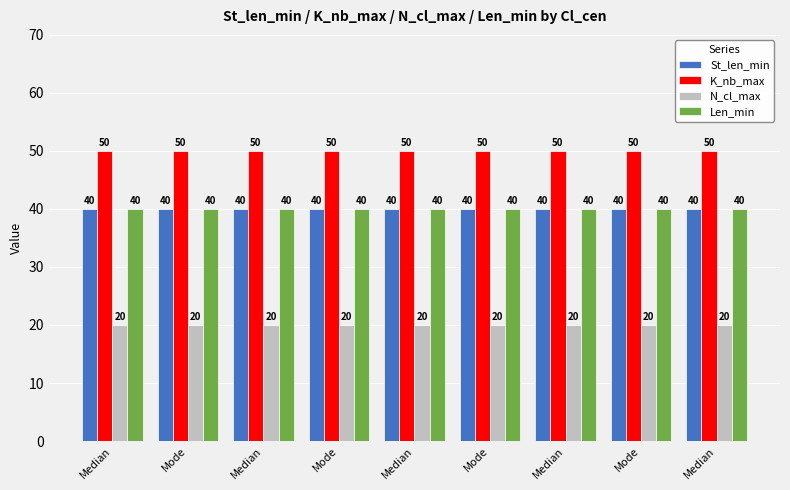

What are all the series names shown in the legend?

St_len_min, K_nb_max, N_cl_max, Len_min